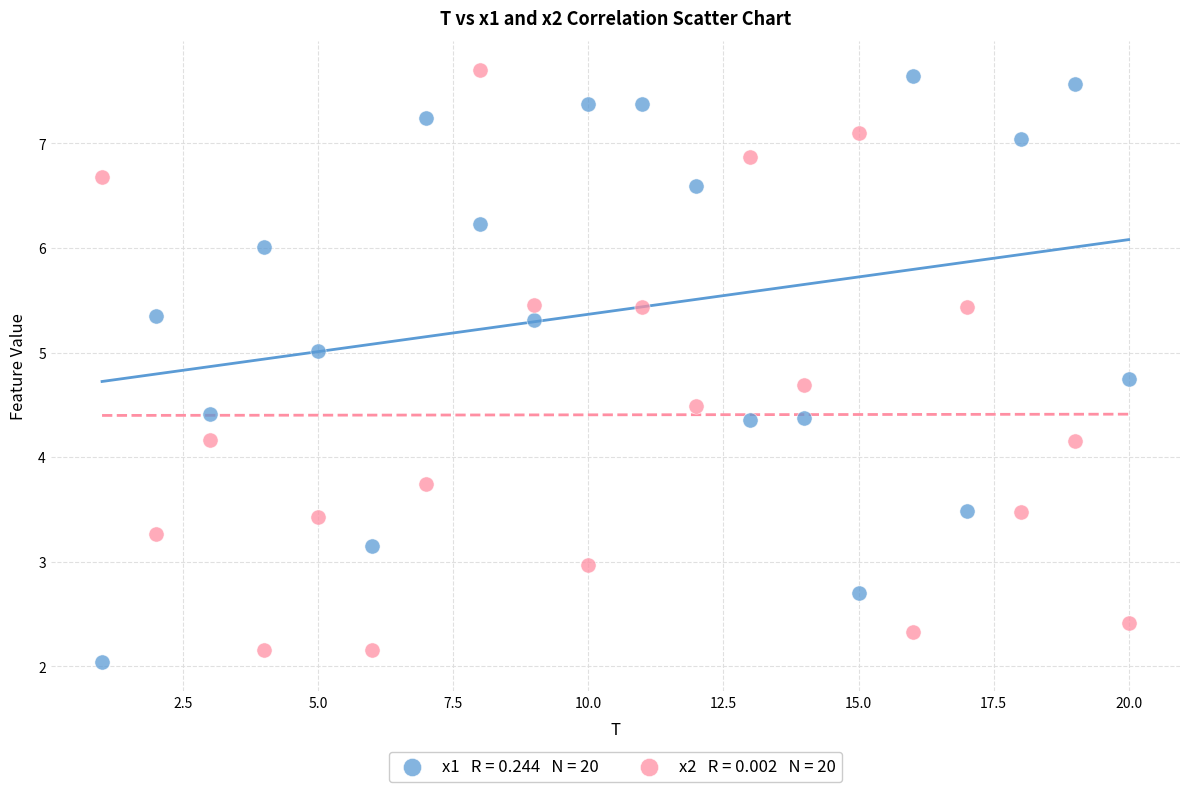

Across all data points, what is the range of X values (max minus min)?

19.0